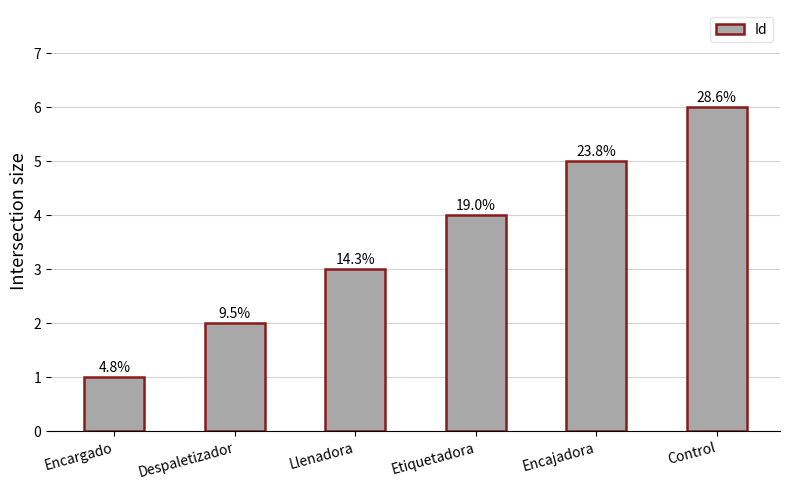

List the labels in order of value, smallest first.

Encargado, Despaletizador, Llenadora, Etiquetadora, Encajadora, Control